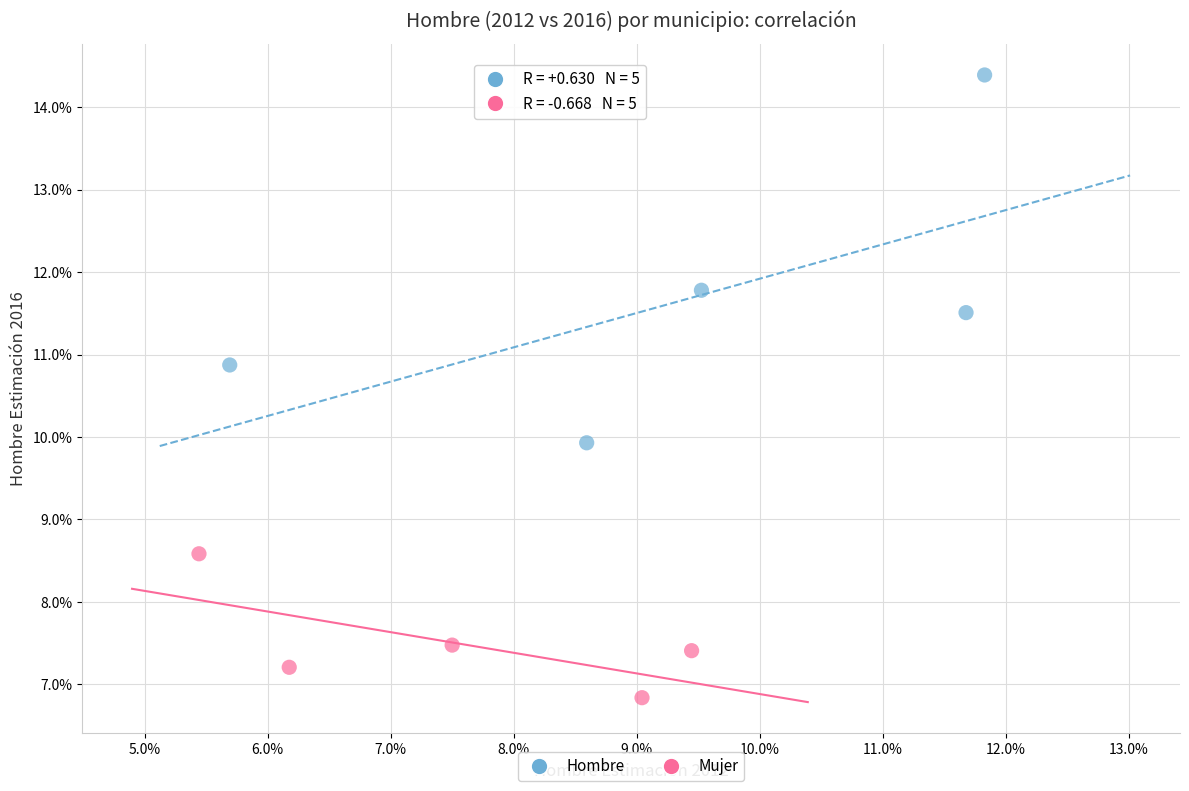

What are all the series names shown in the legend?

Hombre, Mujer